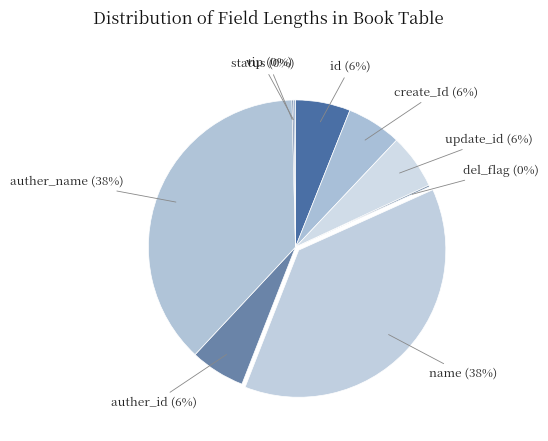

How many segments does this pie chart have?

9